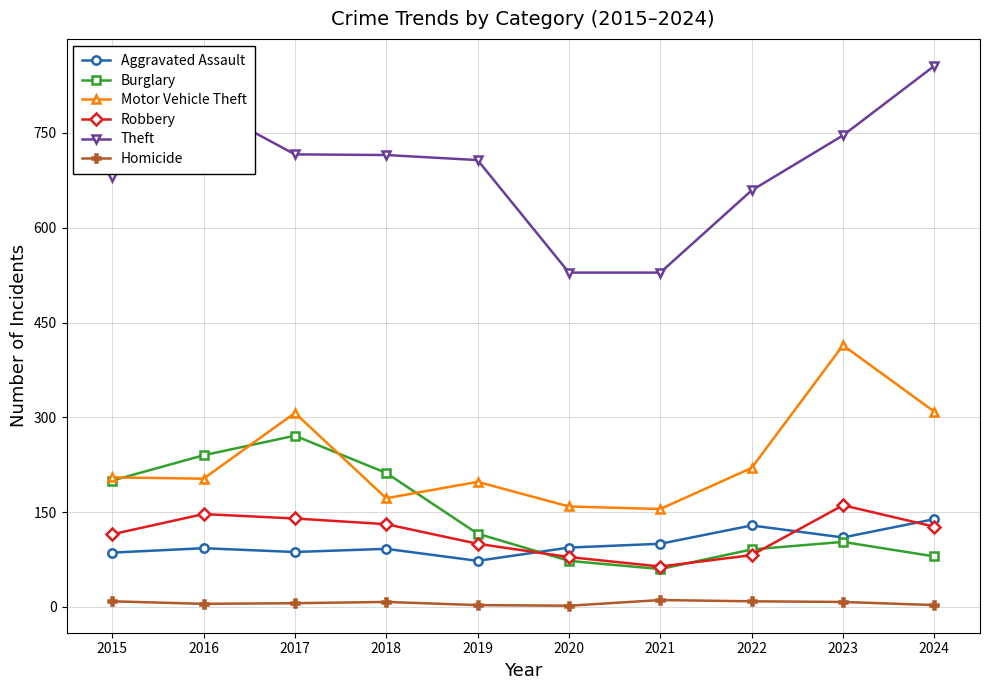

What are all the series names shown in the legend?

Aggravated Assault, Burglary, Motor Vehicle Theft, Robbery, Theft, Homicide